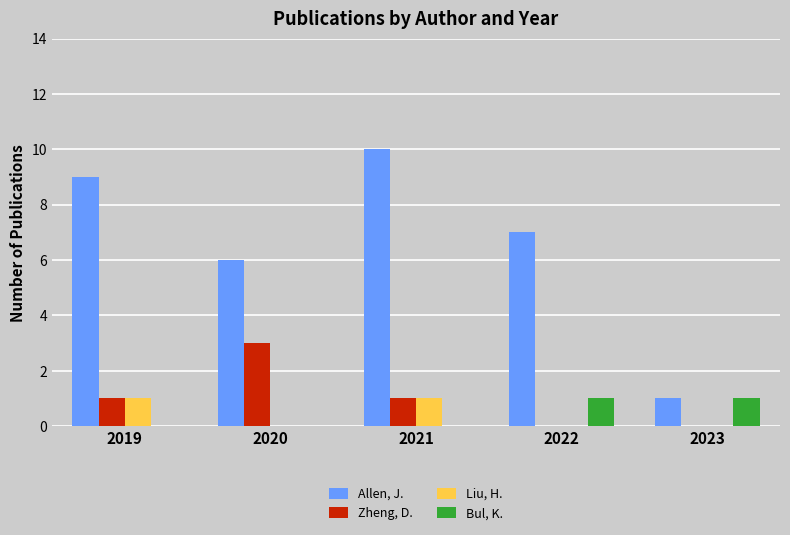

What is the sum of all Allen, J. values?

33